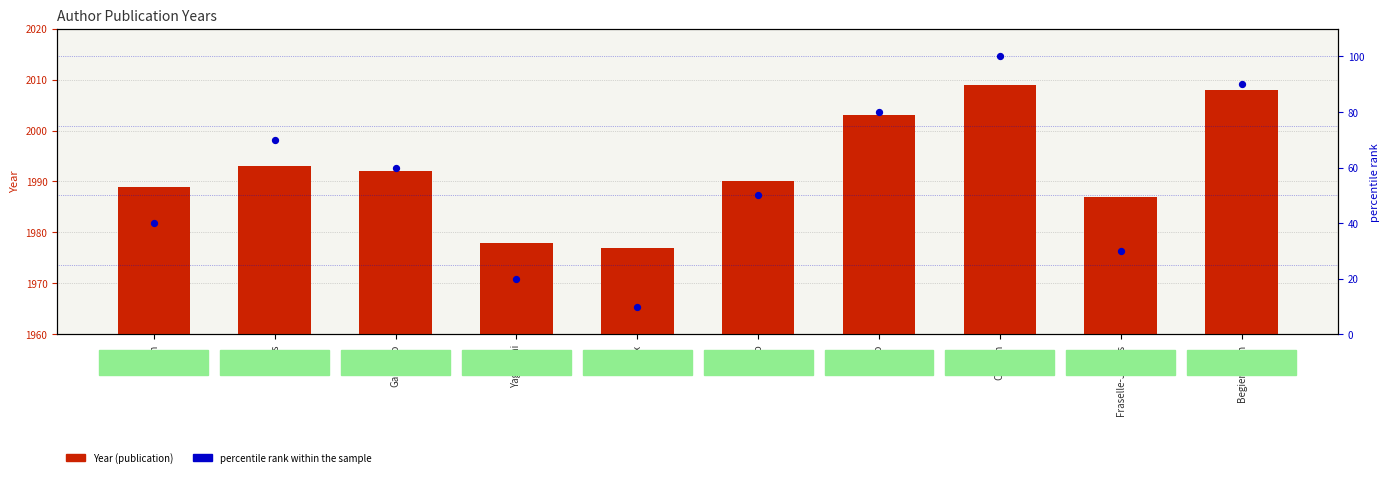

What is the total value across all series at Danis?

2063